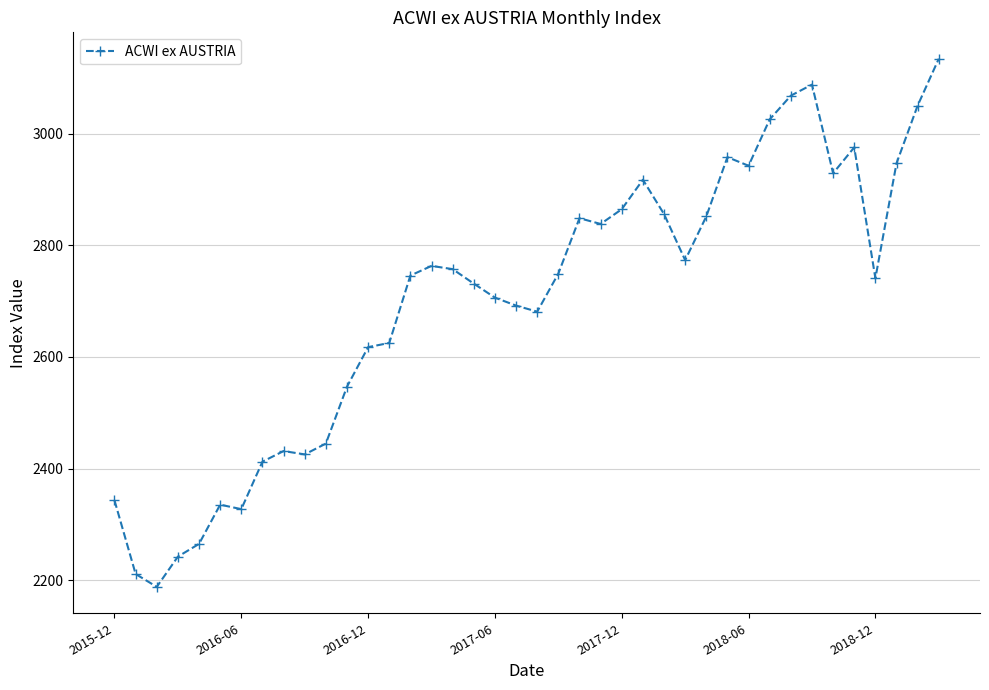

True or false: there are more than 2 points higher than both neighbors.

True